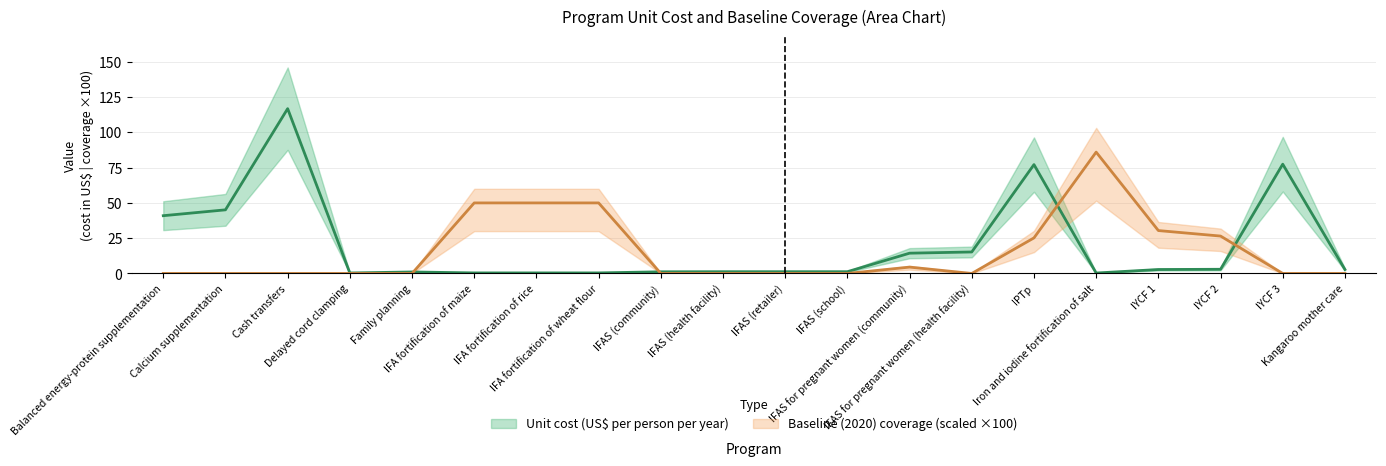

What is the difference between the maximum and minimum values in the Baseline (2020) coverage series?

86.0